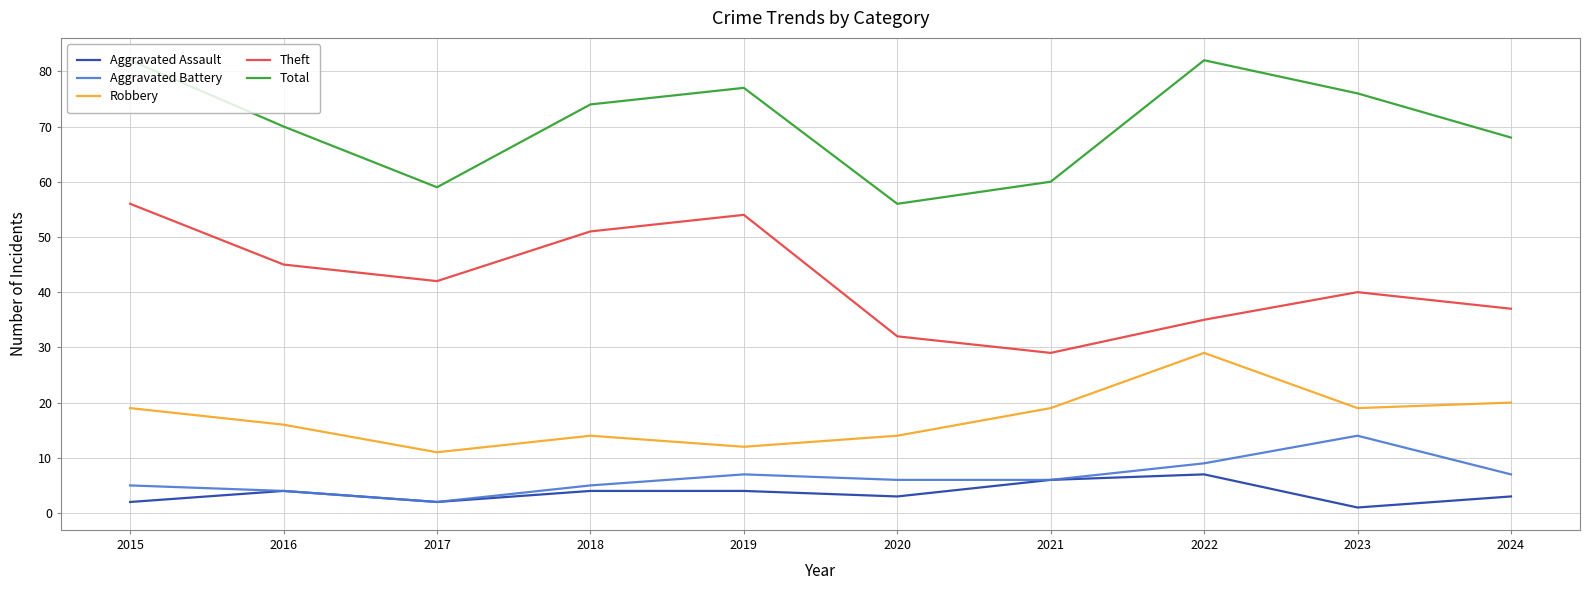

How many categories are shown in the chart?

10